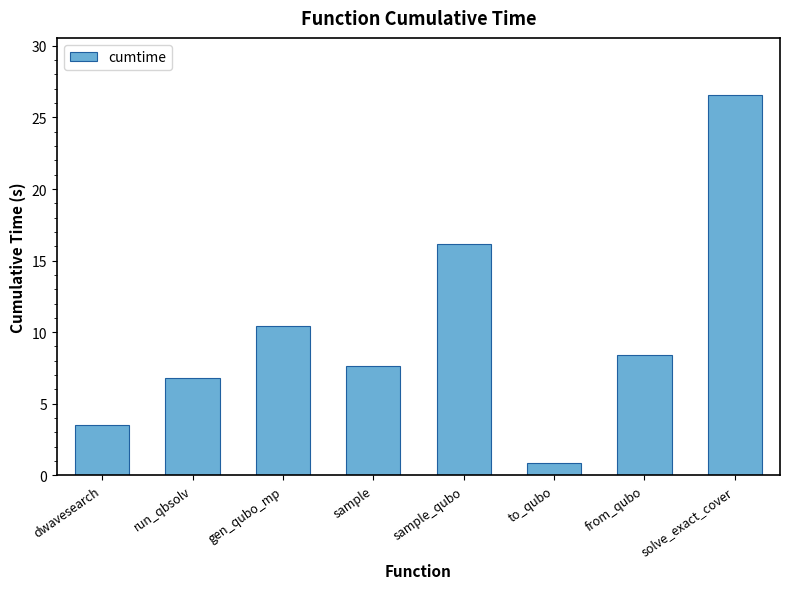

Between dwavesearch and sample_qubo, which is larger?

sample_qubo